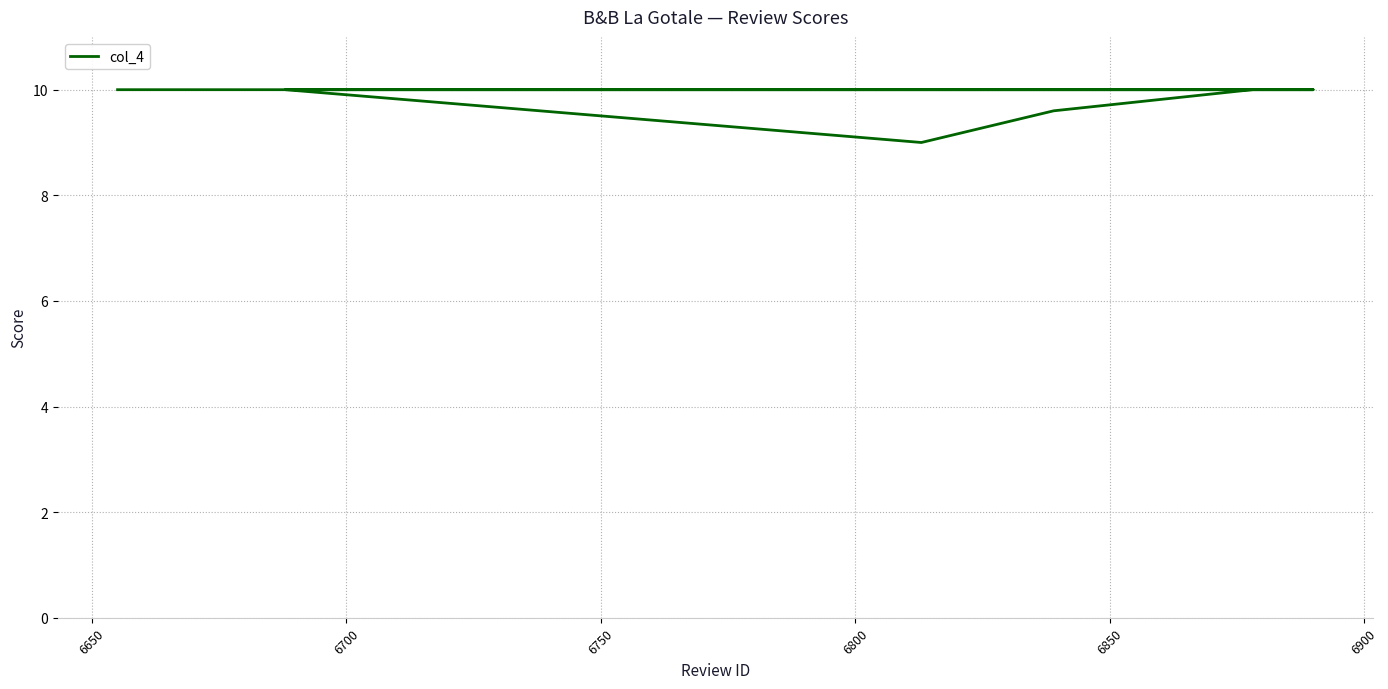

What is the difference between the values at 6750 and 6650?

0.4